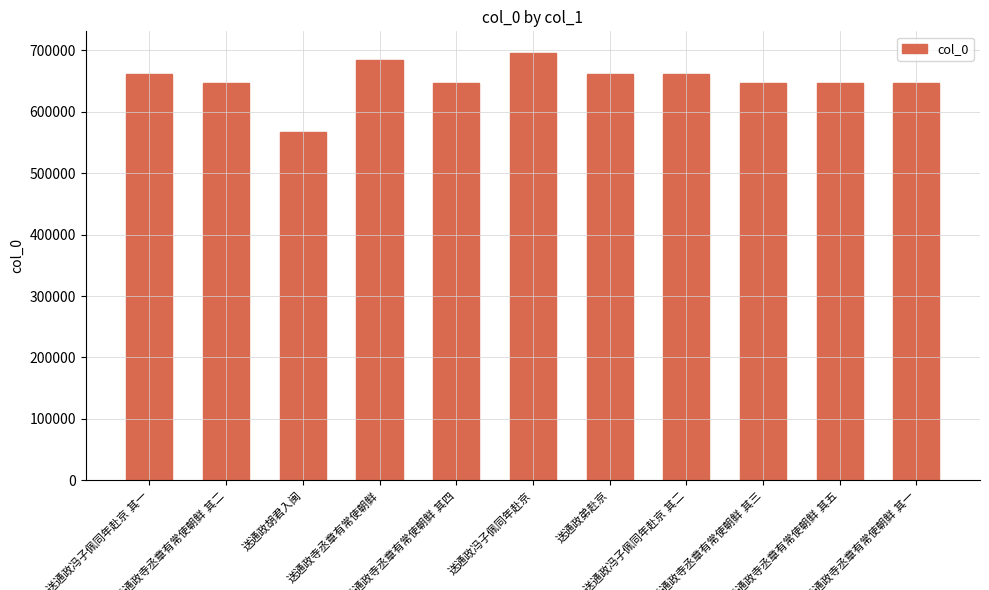

How many bars are there in total?

11